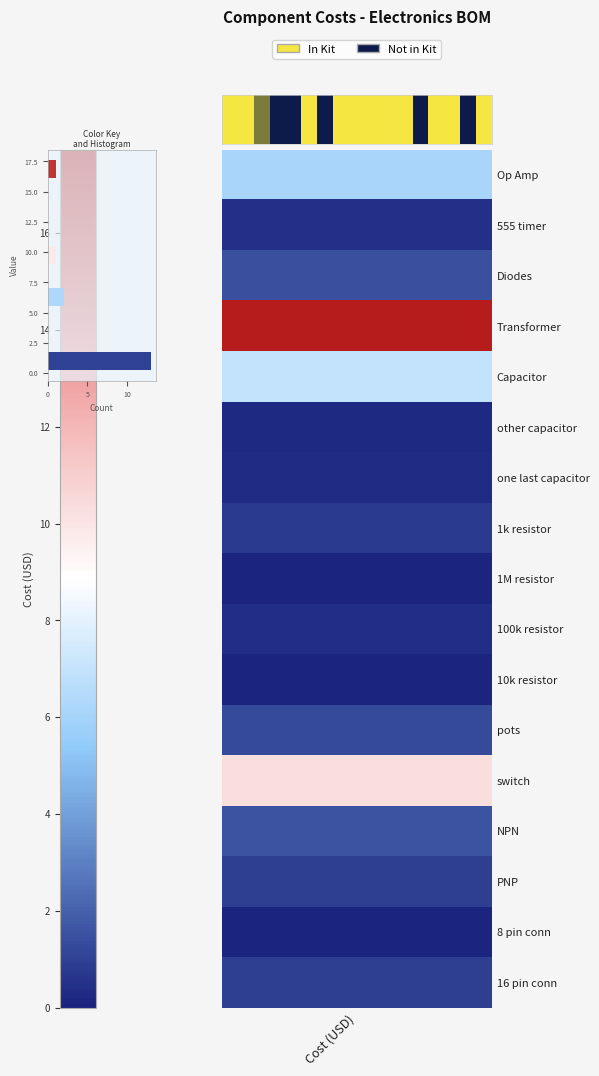

What is the maximum value shown in the chart?

13